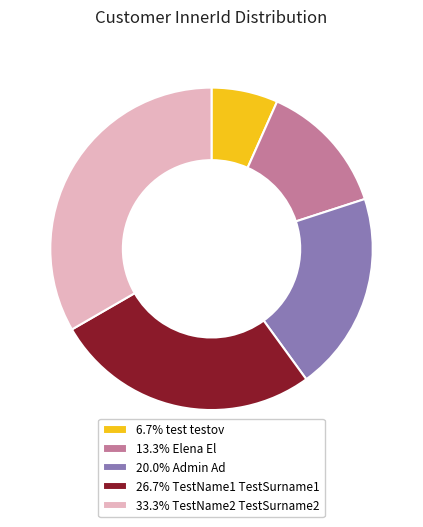

Is the sum of 6.7% test testov and 20.0% Admin Ad greater than half?

No